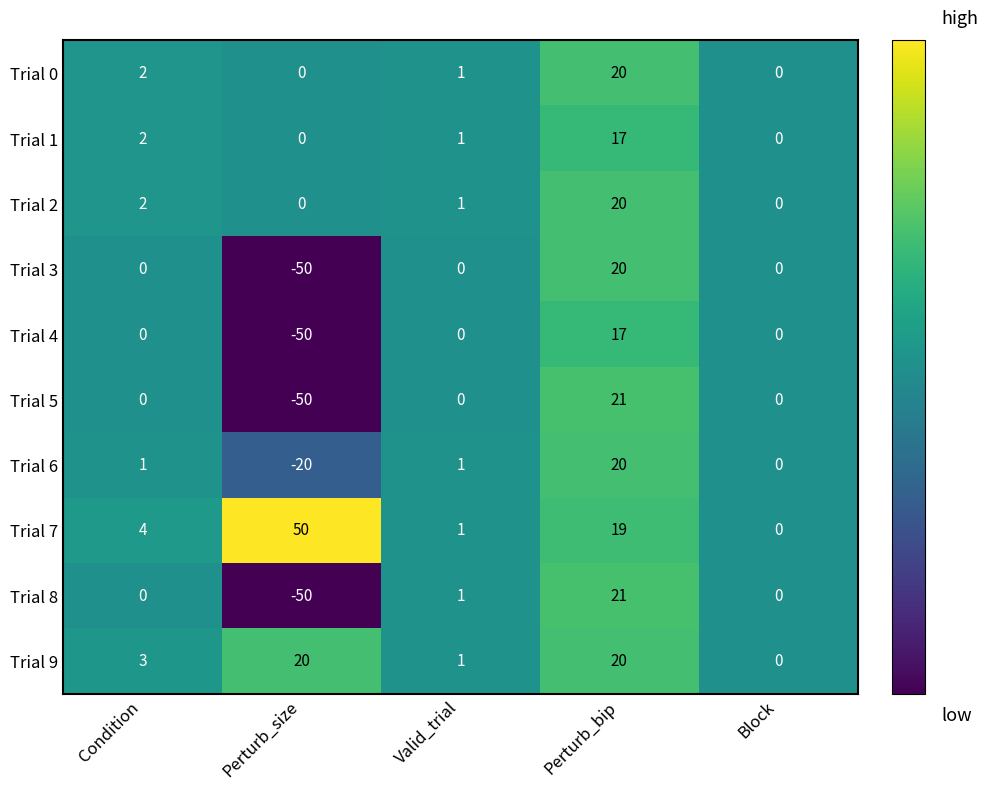

Which category has the lowest value in the Trial 7 series?

Block